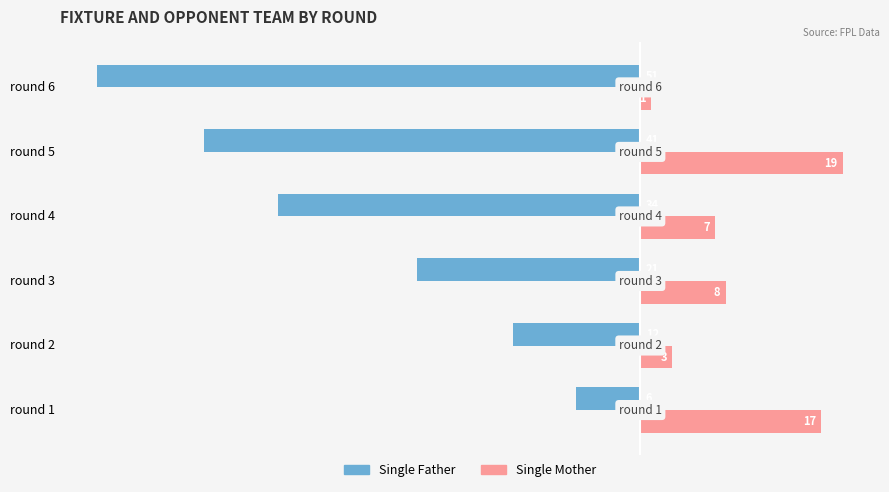

The value of Single Mother at round 1 is 17. True or false?

True